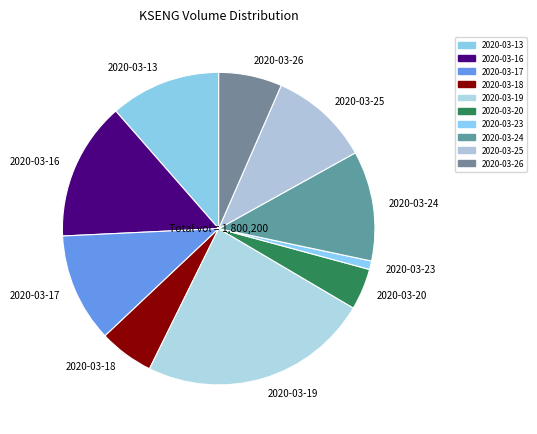

What is the largest slice in the pie chart?

2020-03-19